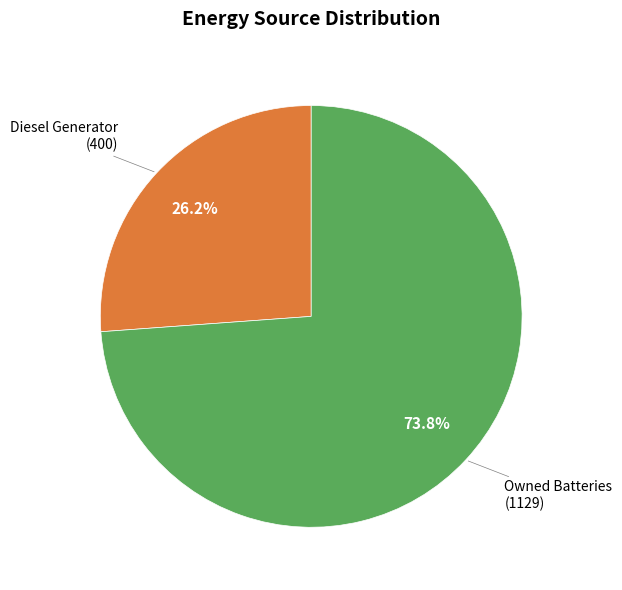

Is there any slice that represents more than half of the pie?

Yes